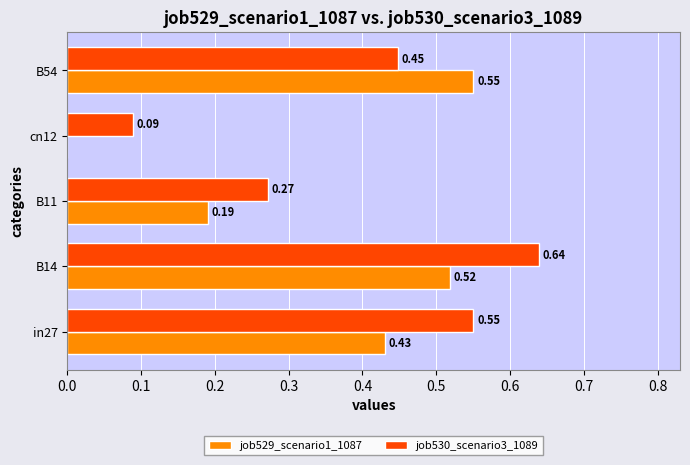

At which category is the sum across all series the highest?

B14